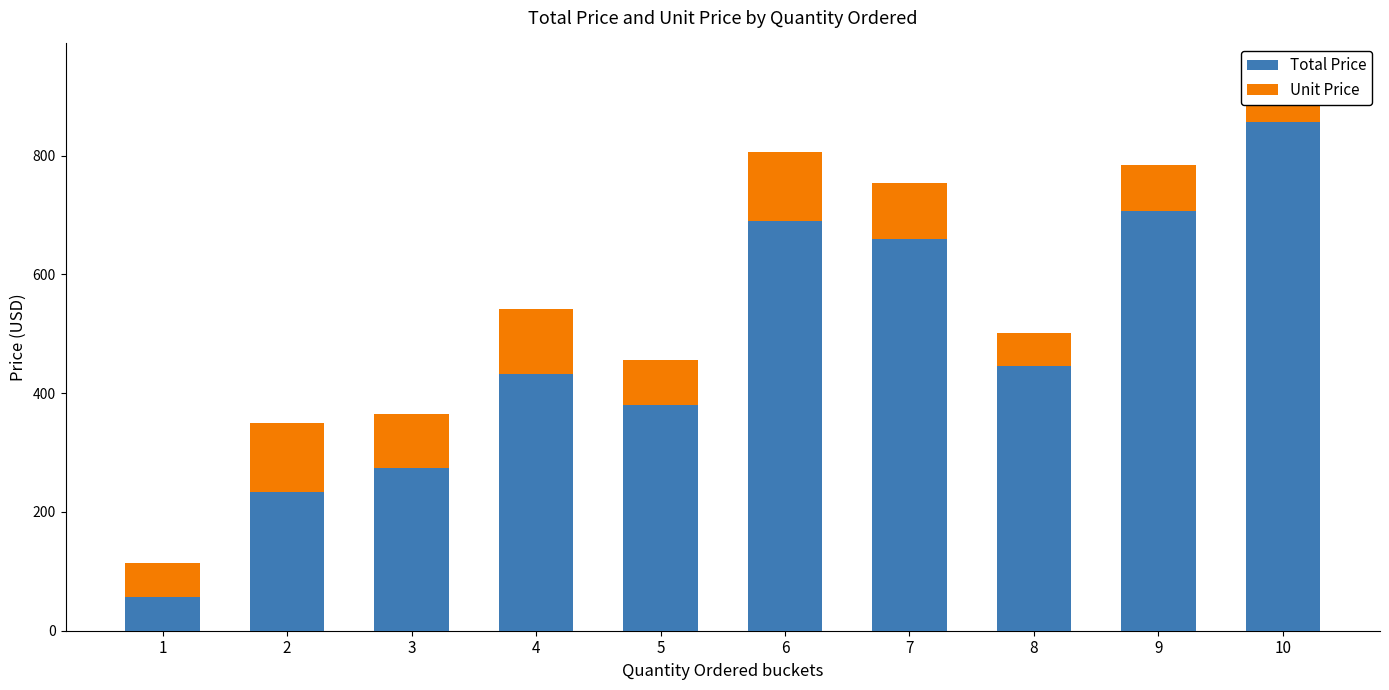

What is the average value of the Total Price series?

473.4